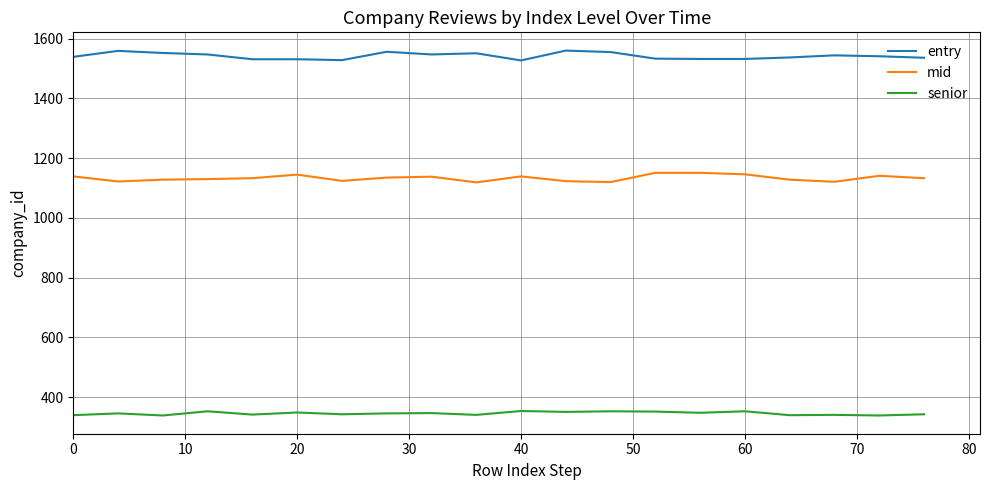

List the series in order of their overall mean, lowest first.

senior, mid, entry